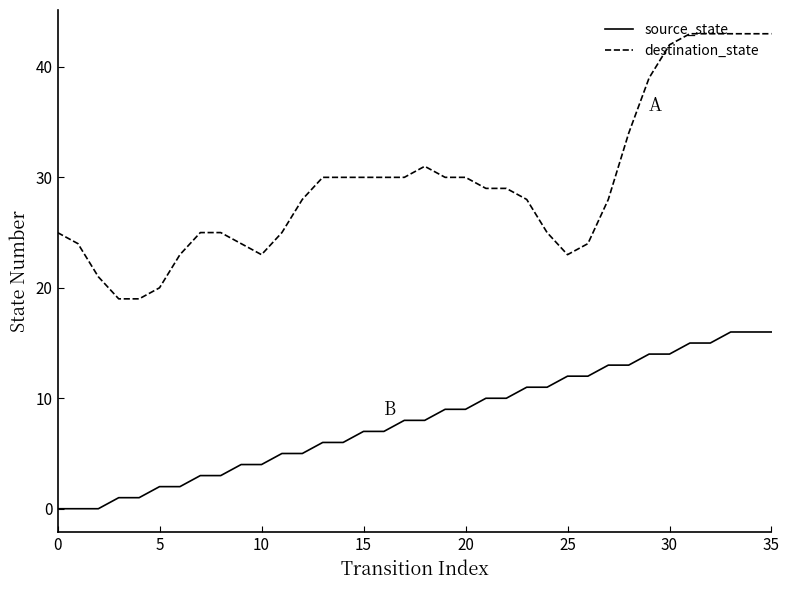

True or false: destination_state has more than 0 points higher than both neighbors.

True